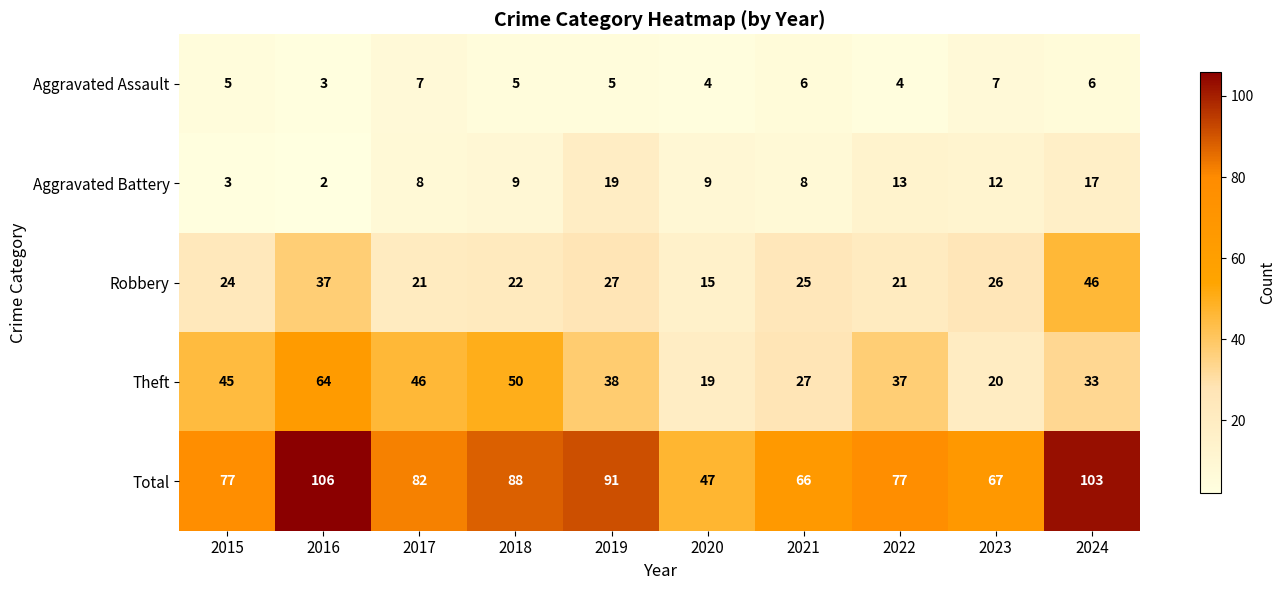

Is it true that Theft equals 27 at 2021?

True